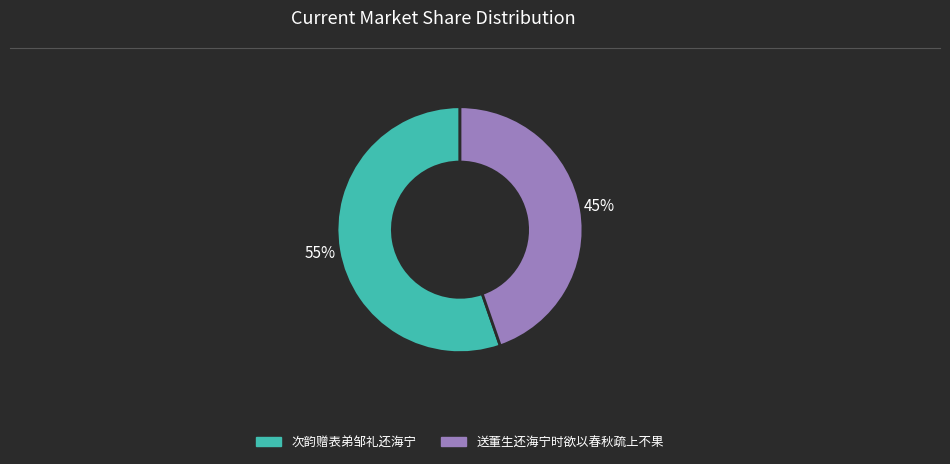

Do 次韵赠表弟邹礼还海宁 and 送董生还海宁时欲以春秋疏上不果 together represent more than half of the pie?

Yes